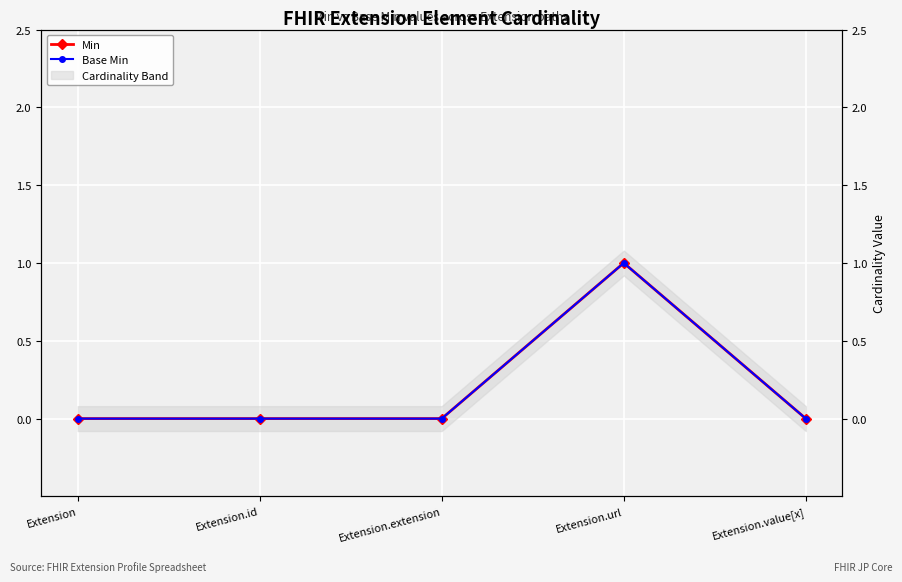

How many lines are shown in the chart?

2